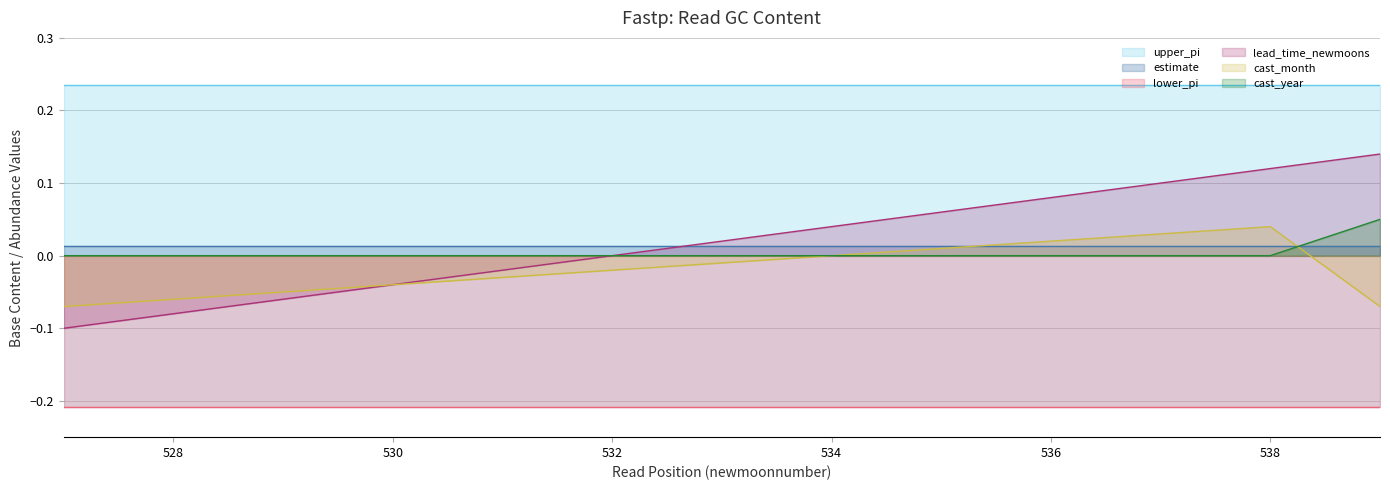

The lower_pi series shows -0.1 at 528. True or false?

False